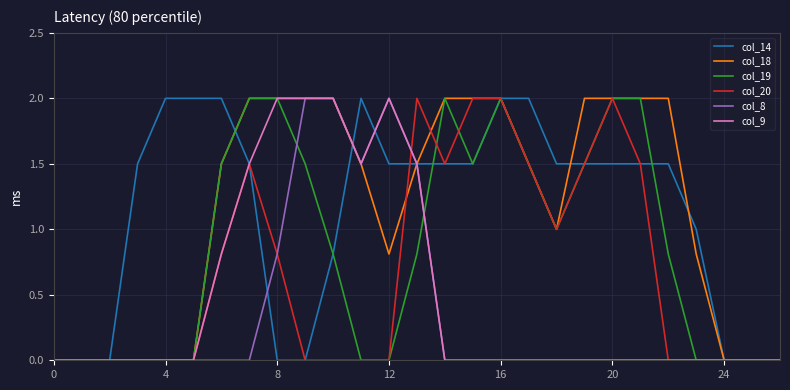

What is the maximum value shown in the chart?

2.0